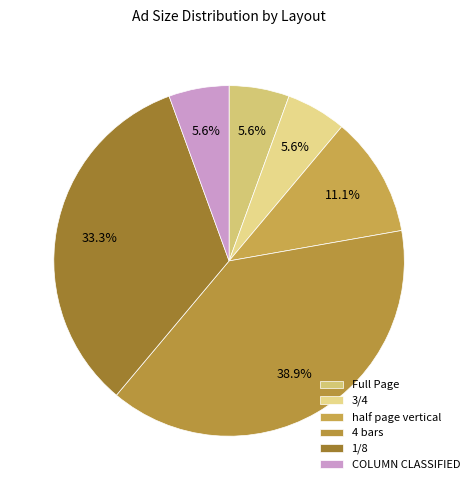

Is there any slice that represents more than half of the pie?

No